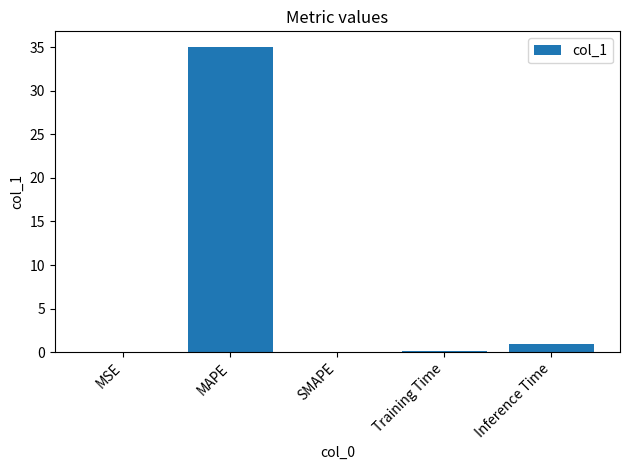

Where is the data nearest to the value 17?

Inference Time